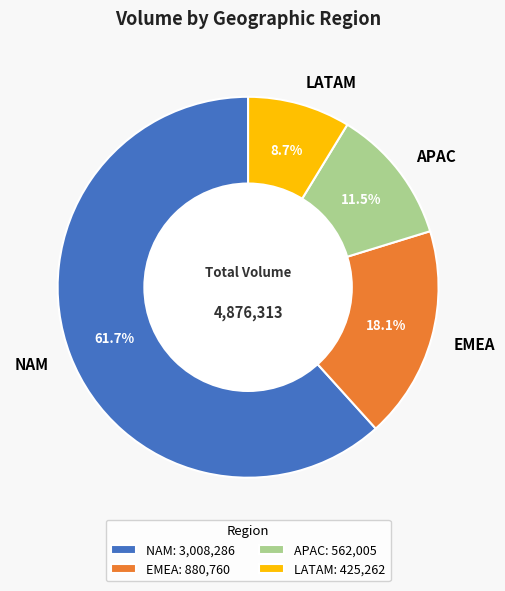

Is it true that NAM is 62% of the pie?

True